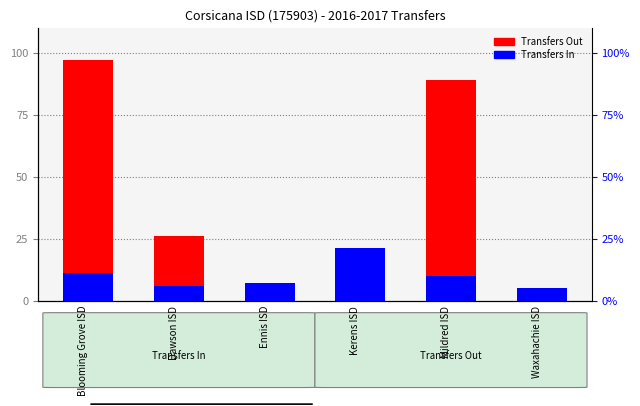

Which series changed the most between Dawson ISD and Ennis ISD?

Transfers Out